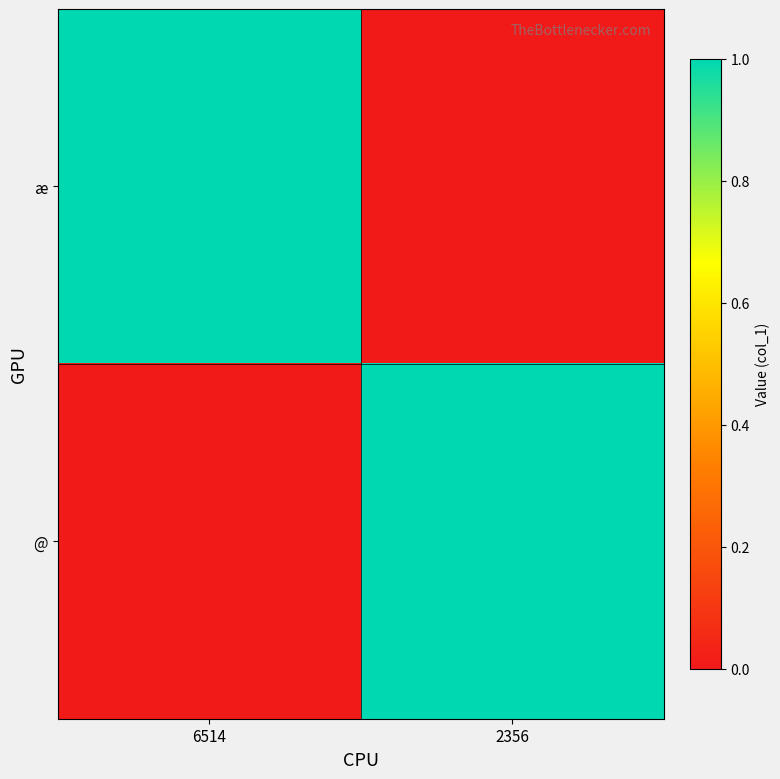

What is the difference between the highest and lowest values at 2356?

1